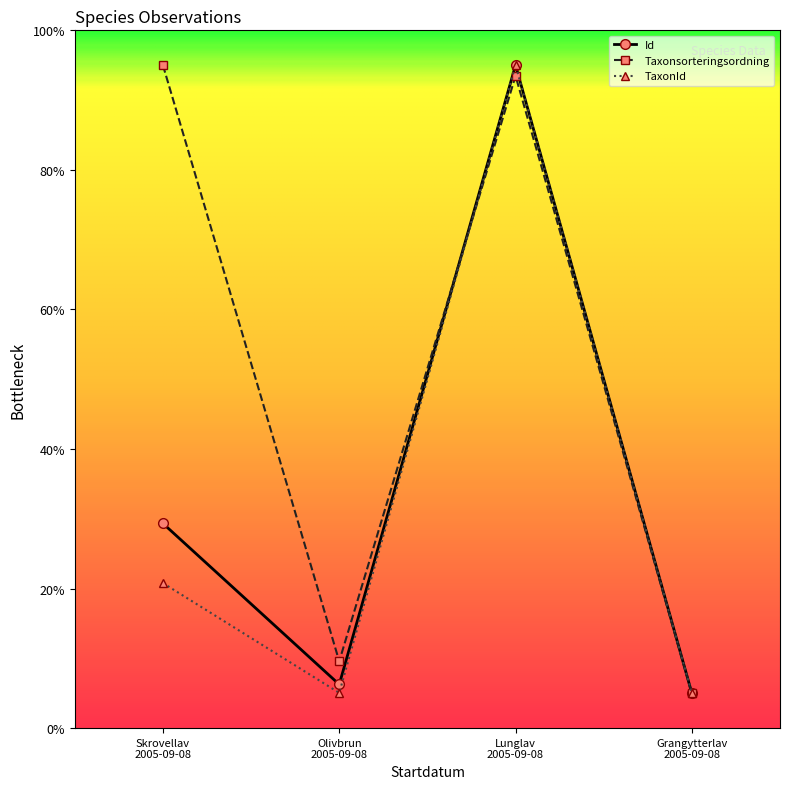

Does the chart have visible grid lines?

No